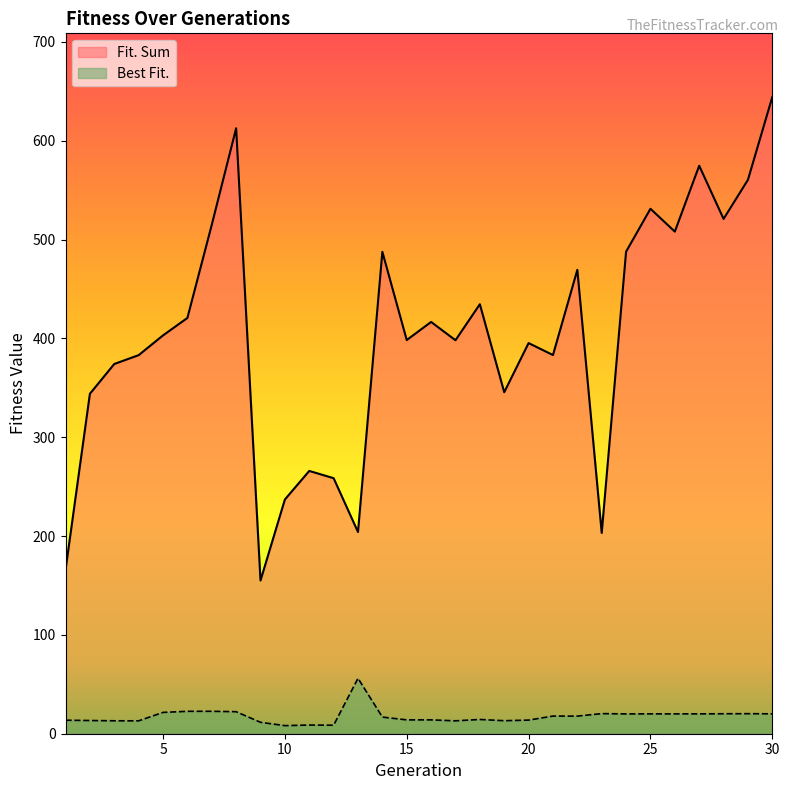

Which series changed the most between 16 and 22?

Fit. Sum